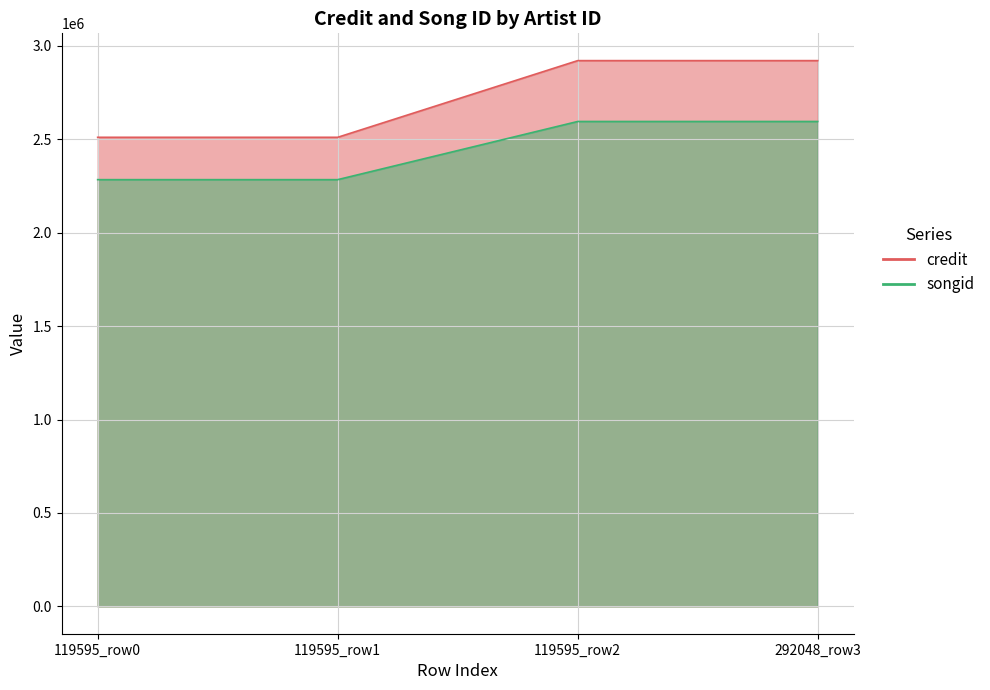

Reading left to right, transcribe all the data shown in this chart.

credit: 2510392	2510392	2920682	2920682
songid: 2283759	2283759	2595030	2595030